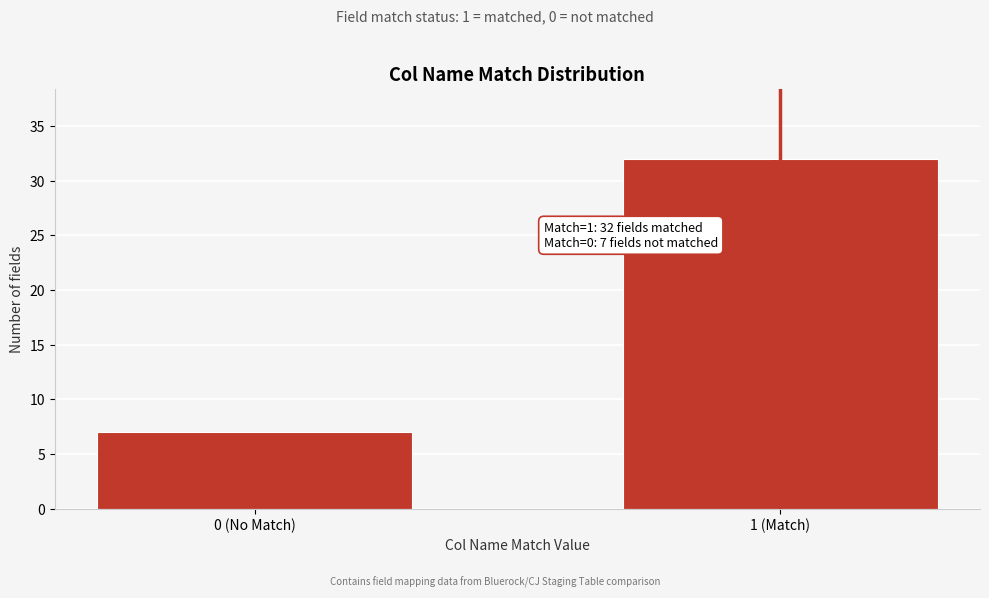

Reading left to right, extract all data points from this chart.

7	32